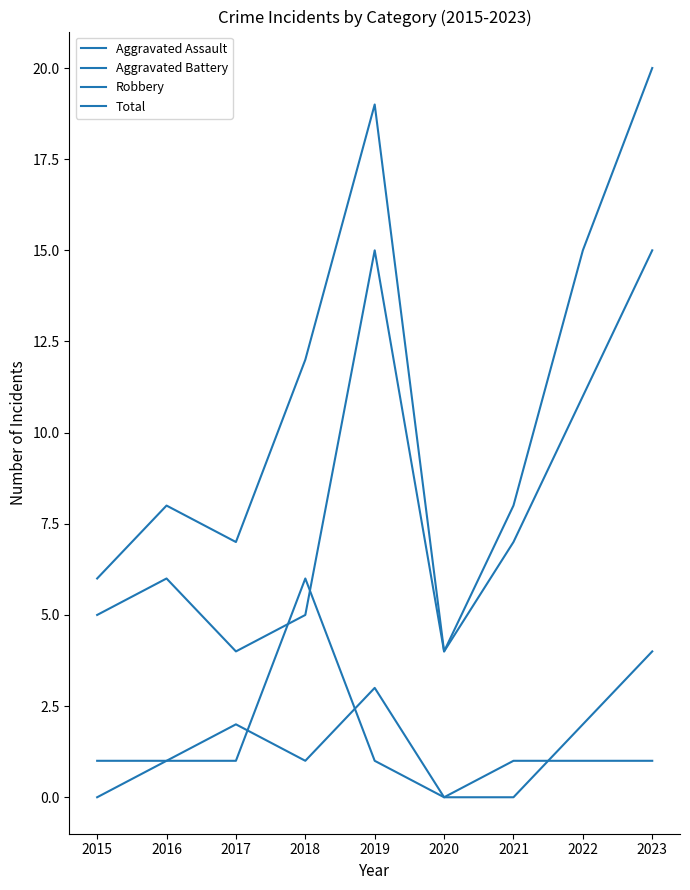

Where is the first local maximum for Total?

2016